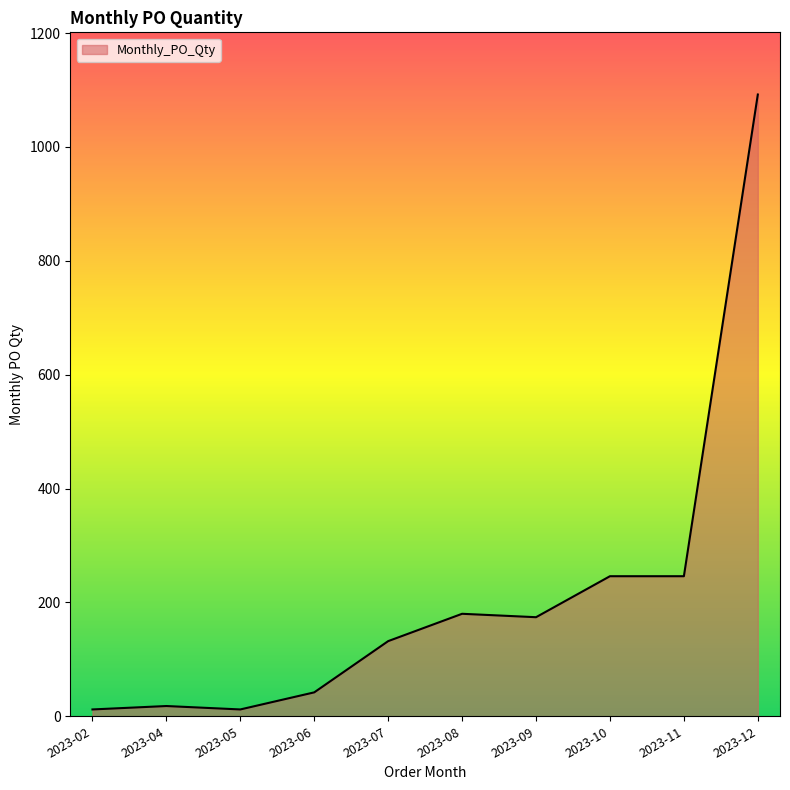

What is the smallest value displayed?

12